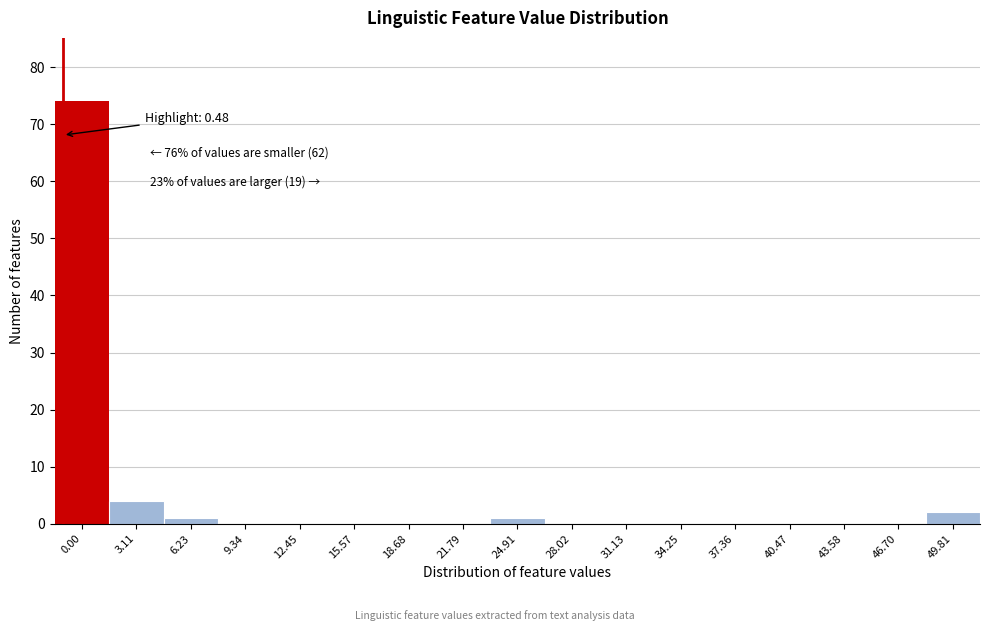

Reading right to left, transcribe all the data shown in this chart.

49.81=2	46.70=0	43.58=0	40.47=0	37.36=0	34.25=0	31.13=0	28.02=0	24.91=1	21.79=0	18.68=0	15.57=0	12.45=0	9.34=0	6.23=1	3.11=4	0.00=74